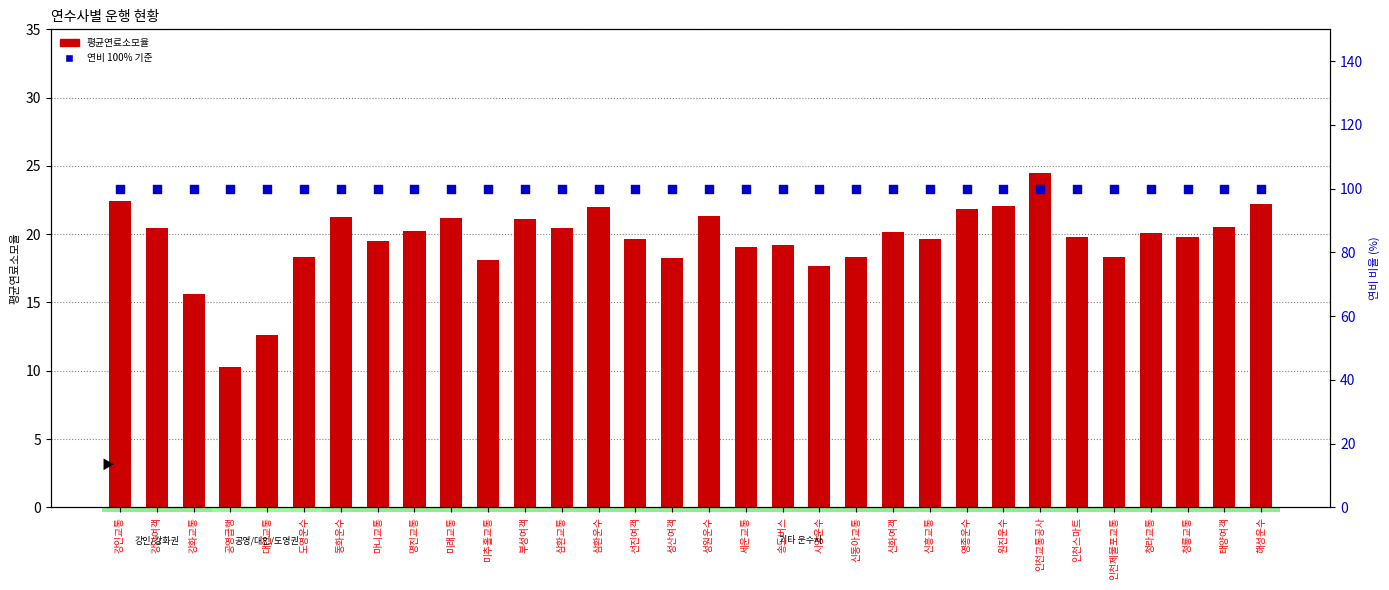

Which series has the largest Y range (max minus min)?

평균연료소모율